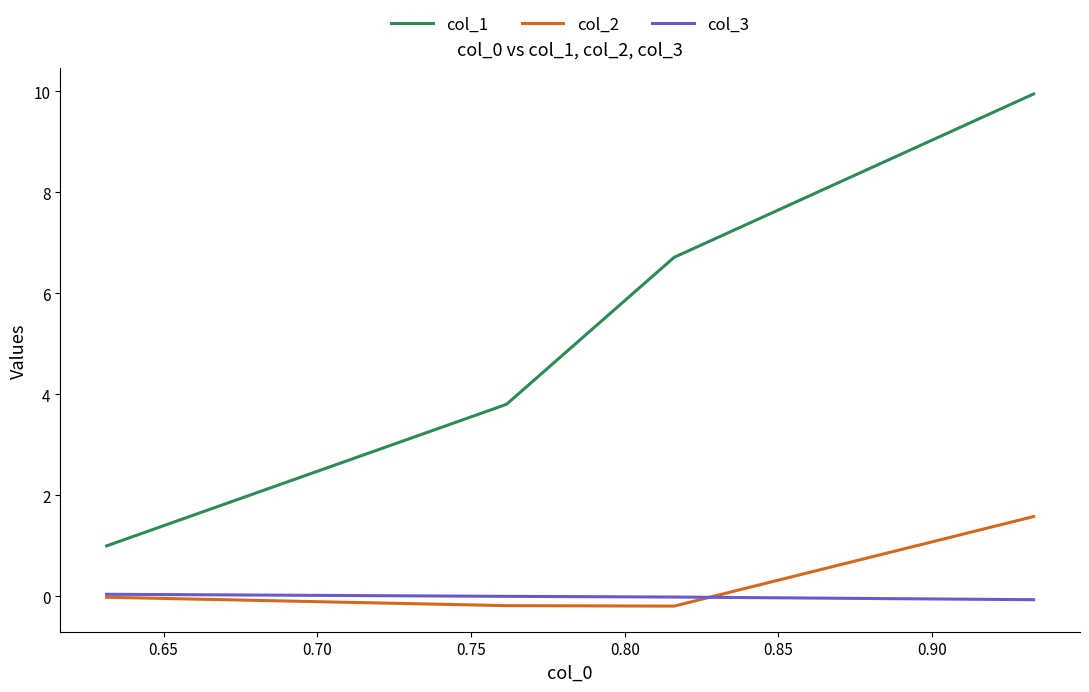

How many values in the col_1 series exceed 6?

2